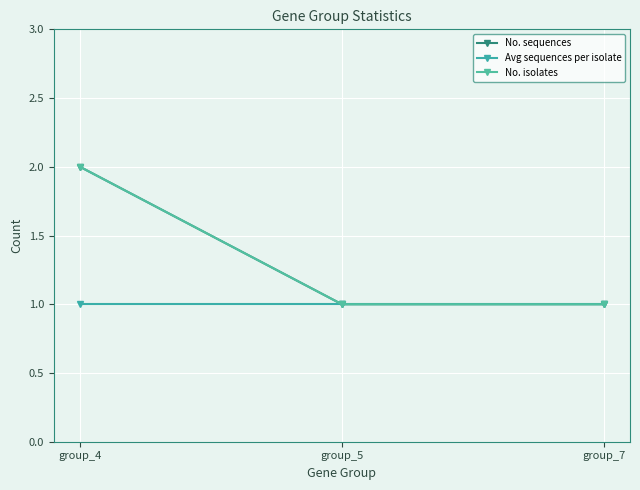

Does the chart have visible grid lines?

Yes